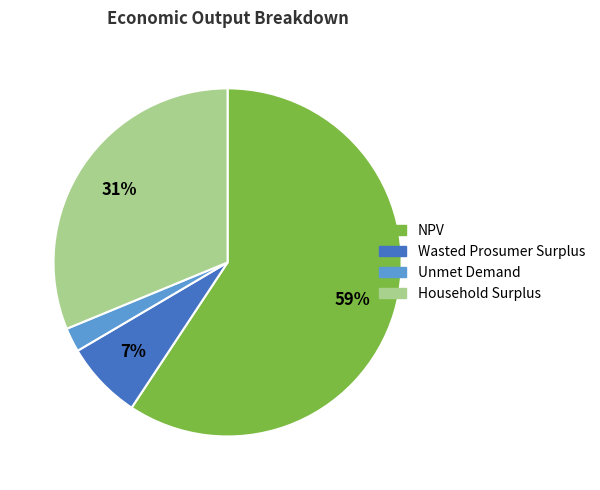

To the nearest percent, what portion does Household Surplus represent?

31%